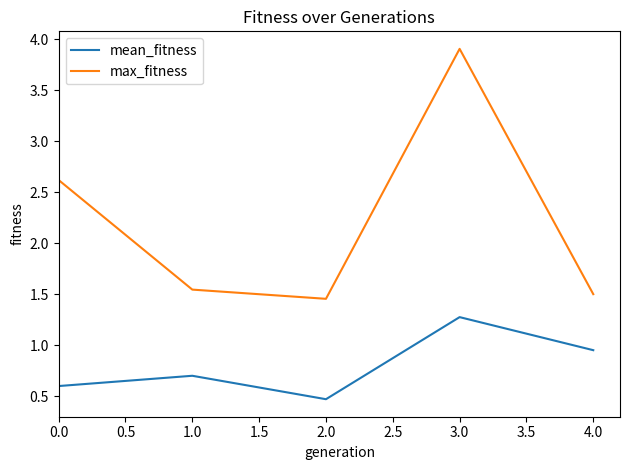

Rank the categories by max_fitness value from highest to lowest.

3.0, 0.0, 1.0, 4.0, 2.0